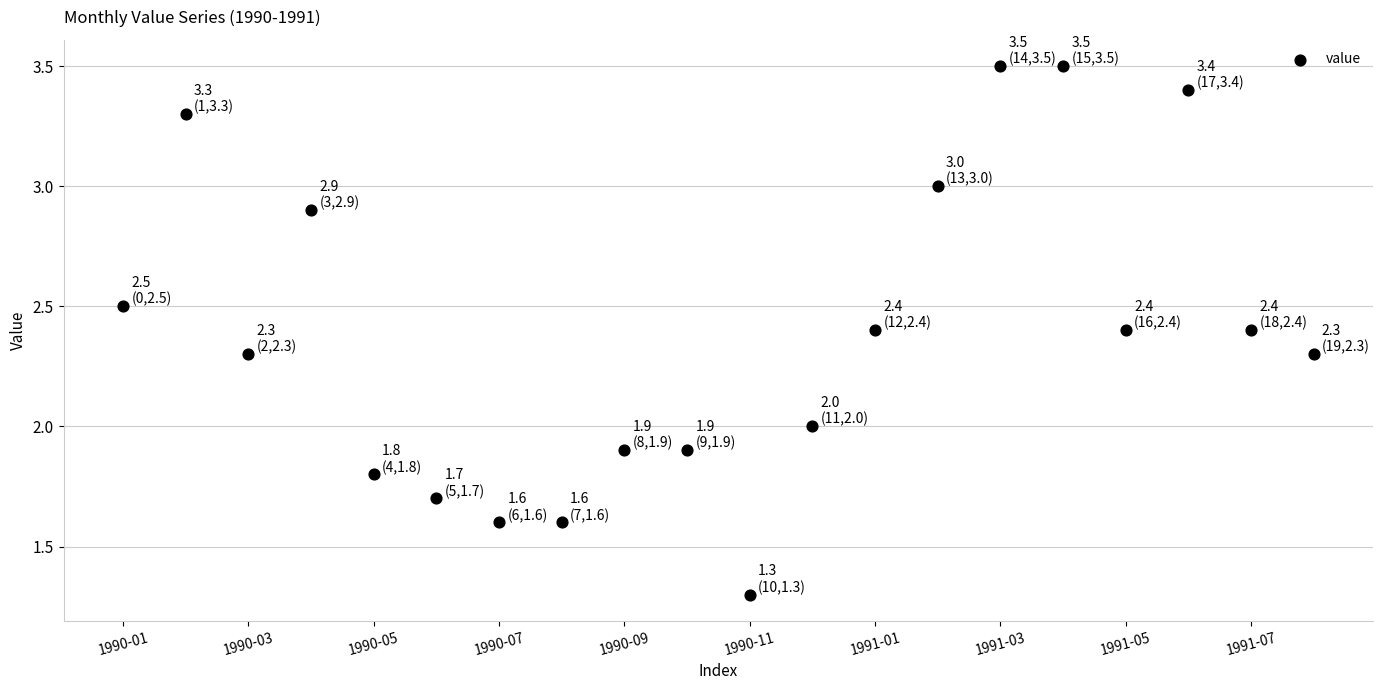

What is the range of Y values (max minus min)?

2.2